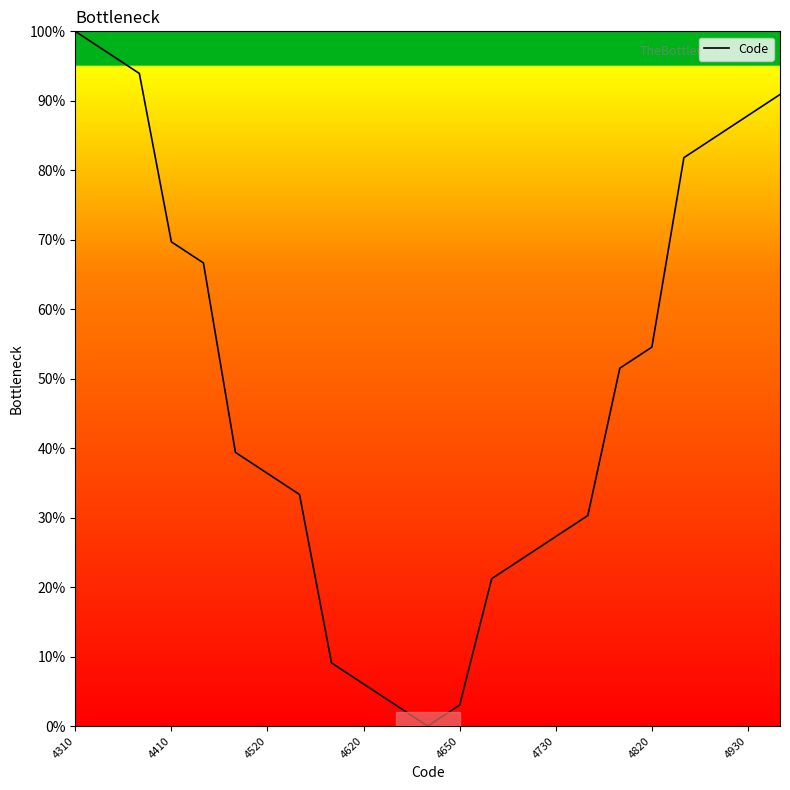

What is the greatest value displayed?

100.0